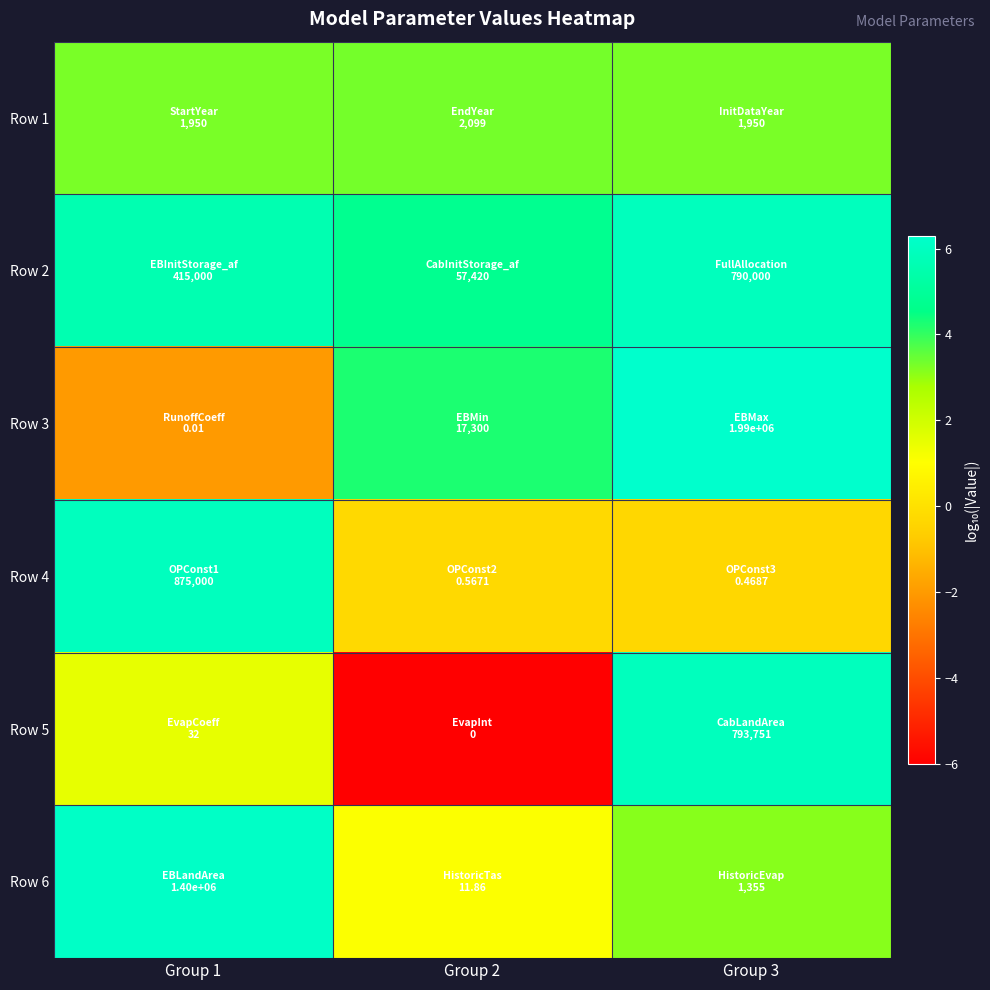

What is the greatest value displayed?

6.3